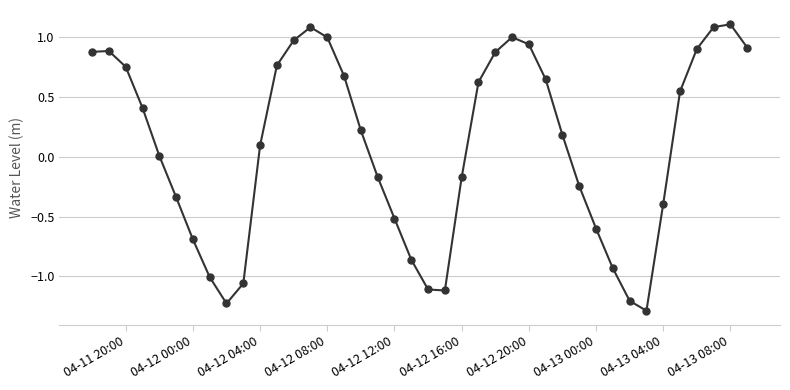

How many data points does each series have?

40